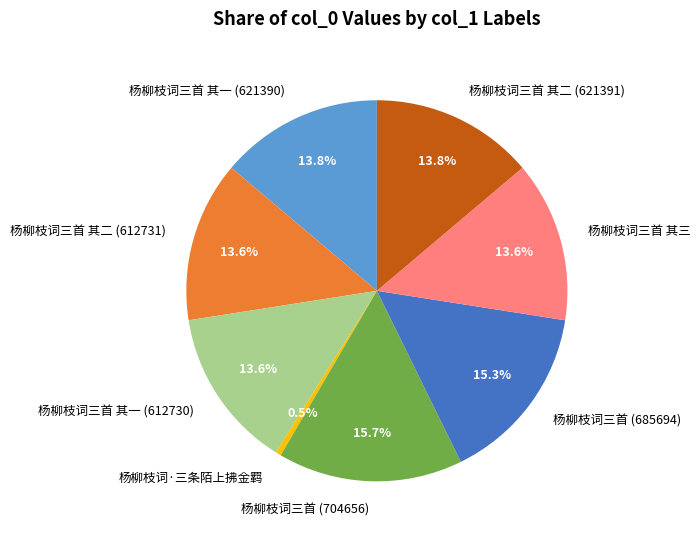

Between 杨柳枝词三首 (685694) and 杨柳枝词三首 其一 (612730), which is larger?

杨柳枝词三首 (685694)